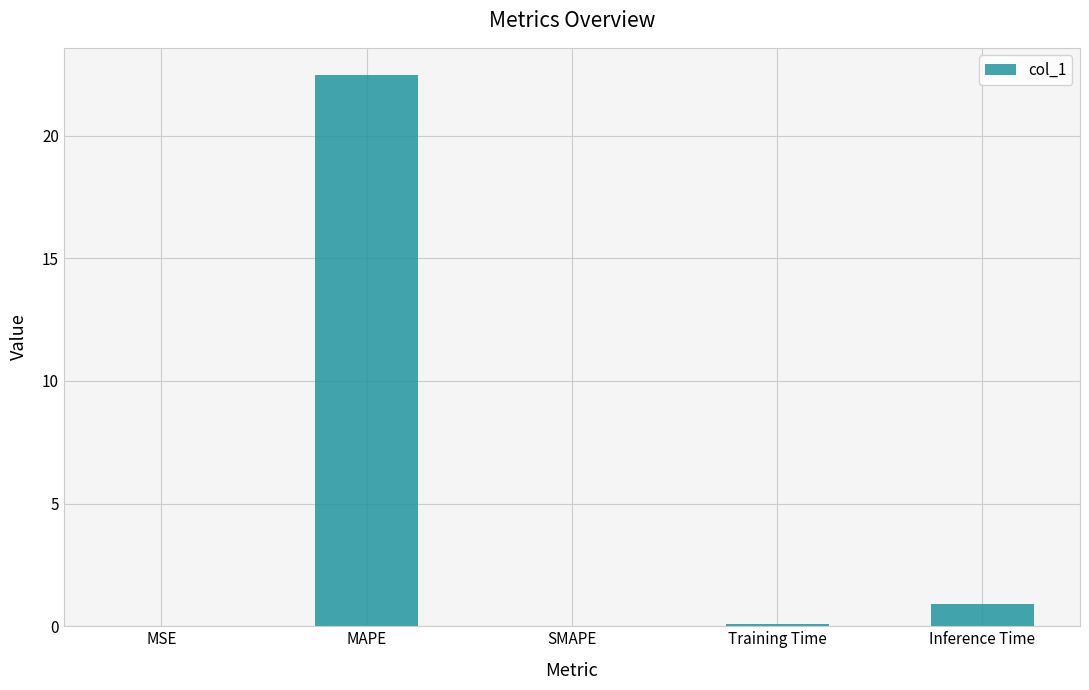

What is the change in value from MSE to Inference Time?

+0.9